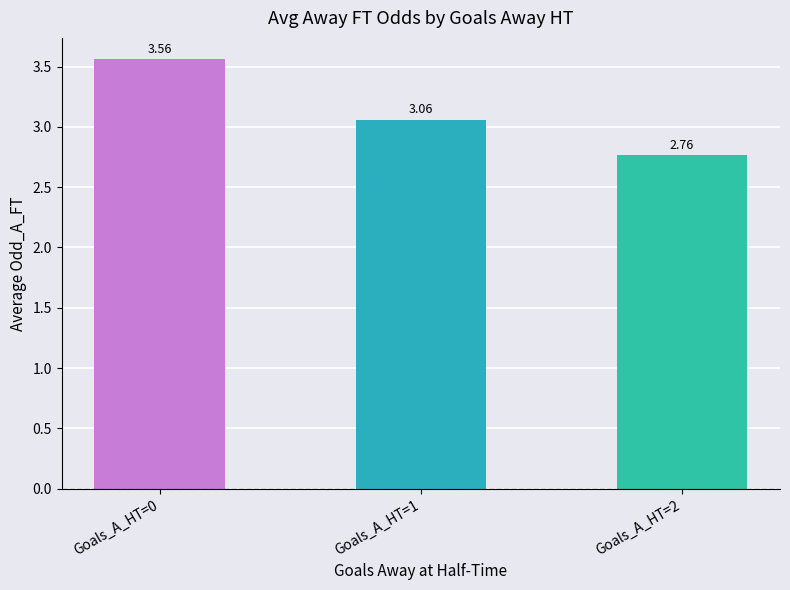

Between Goals_A_HT=1 and Goals_A_HT=2, which is larger?

Goals_A_HT=1